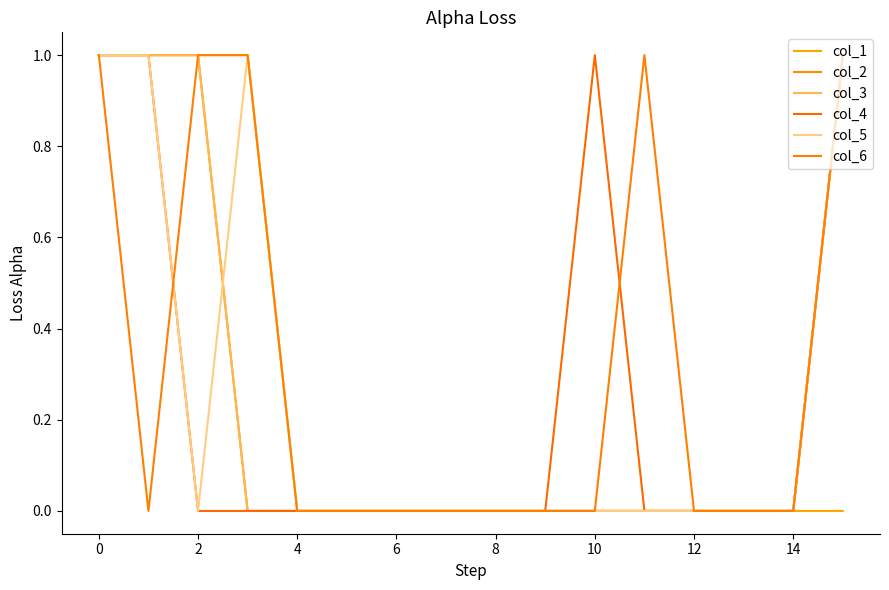

Does the chart have visible grid lines?

No